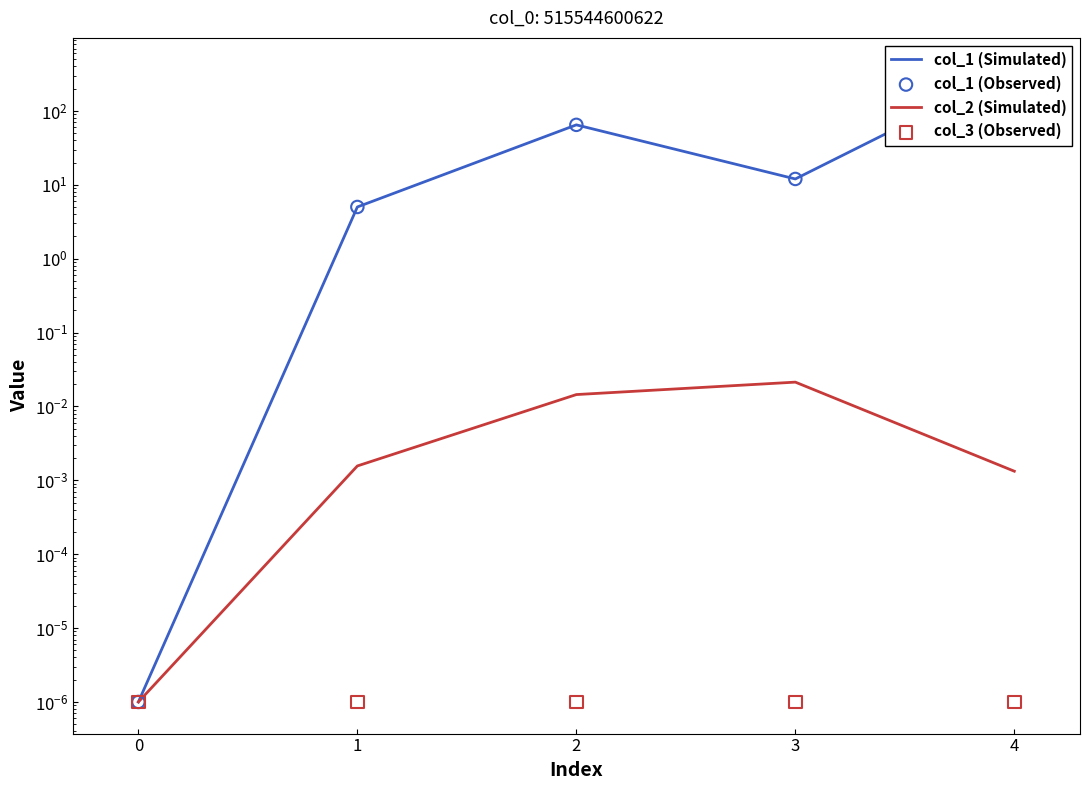

What are all the series names shown in the legend?

col_1 (Simulated), col_2 (Simulated), col_1 (Observed), col_3 (Observed)